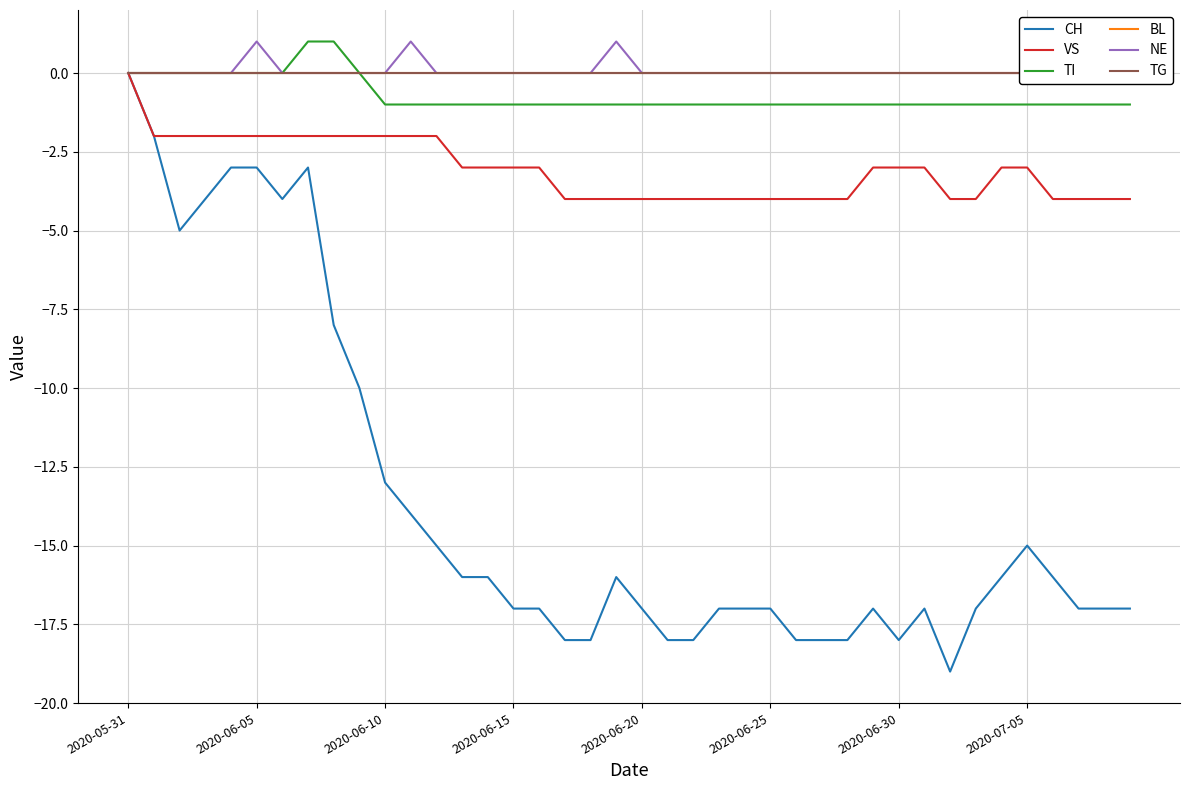

How many values in the CH series exceed -17?

19